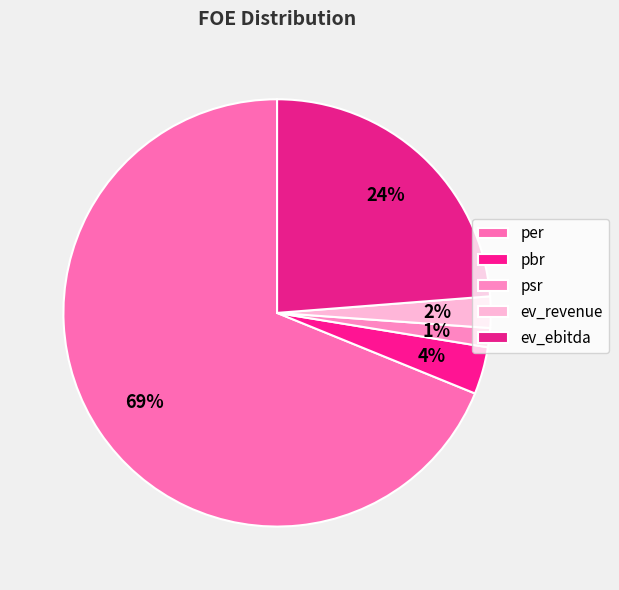

Count the number of slices in the pie.

5